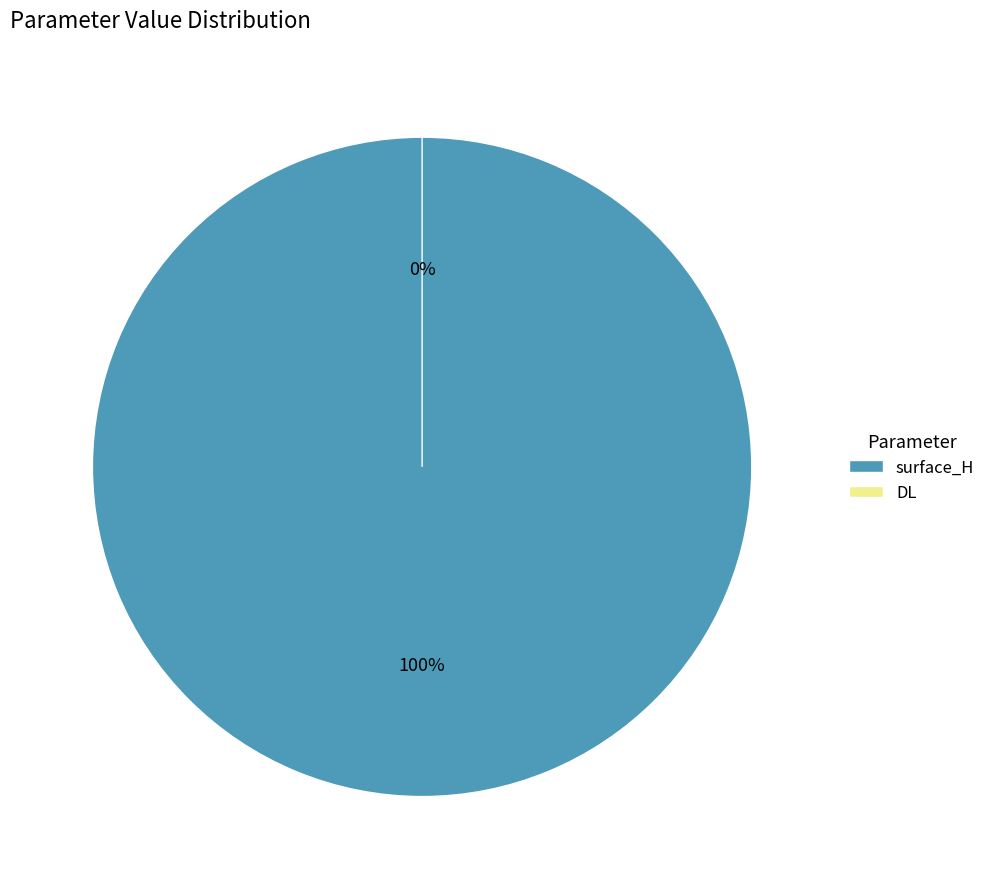

How many slices are in this pie chart?

2